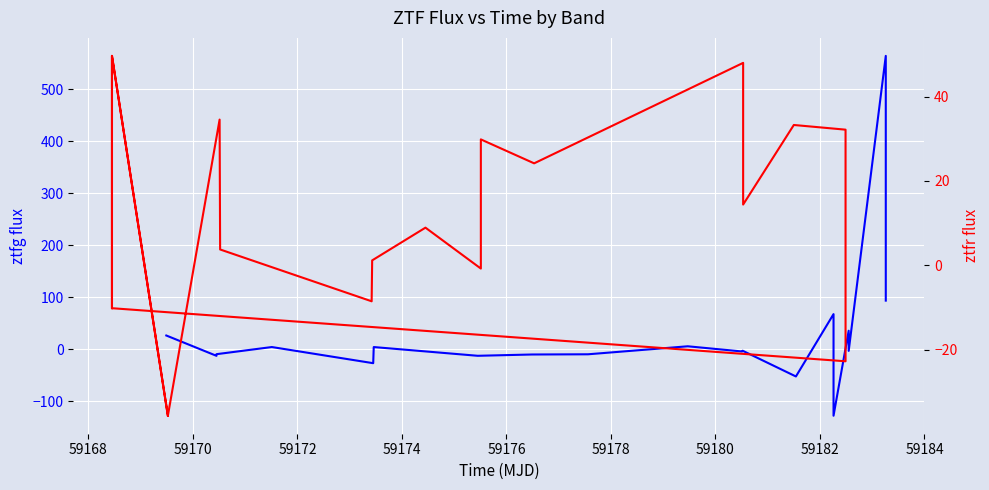

What is the difference between the maximum and minimum values in the ztfg flux series?

692.8